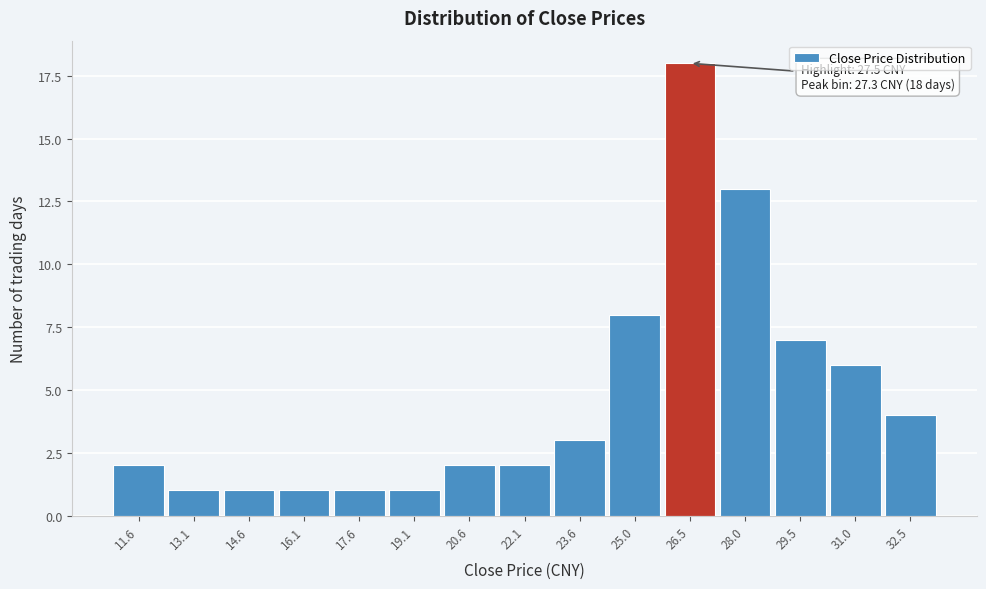

Reading left to right, what are all the values shown in this chart?

11.6=2	13.1=1	14.6=1	16.1=1	17.6=1	19.1=1	20.6=2	22.1=2	23.6=3	25.0=8	26.5=18	28.0=13	29.5=7	31.0=6	32.5=4